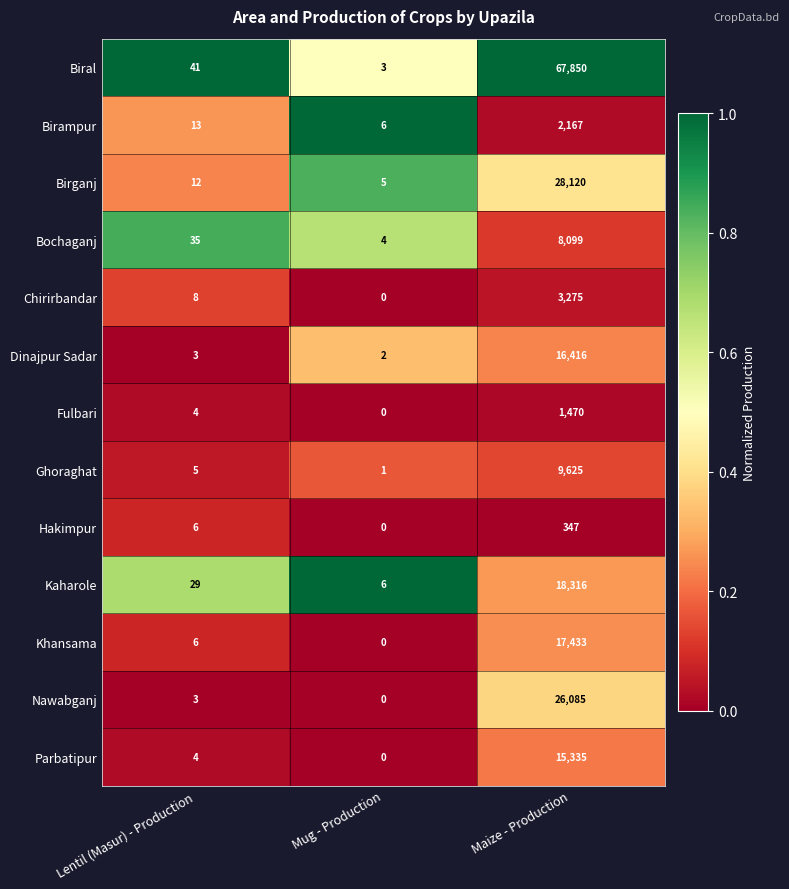

The Biral series shows 1 at Mug - Production. True or false?

False